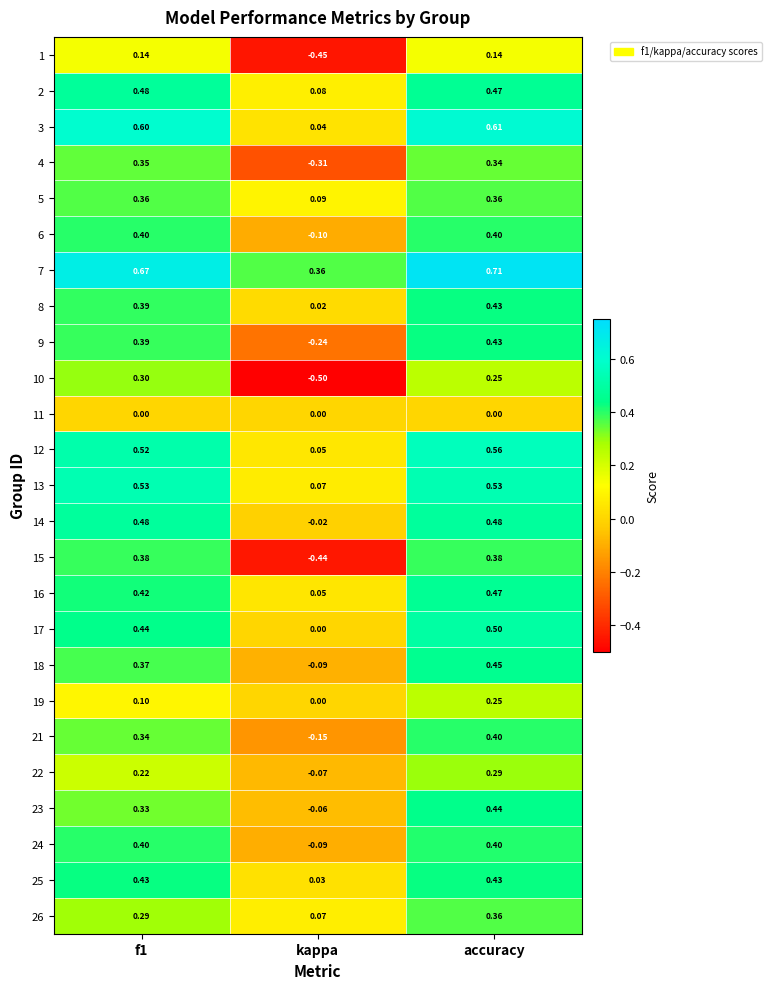

Count the number of categories in the chart.

3